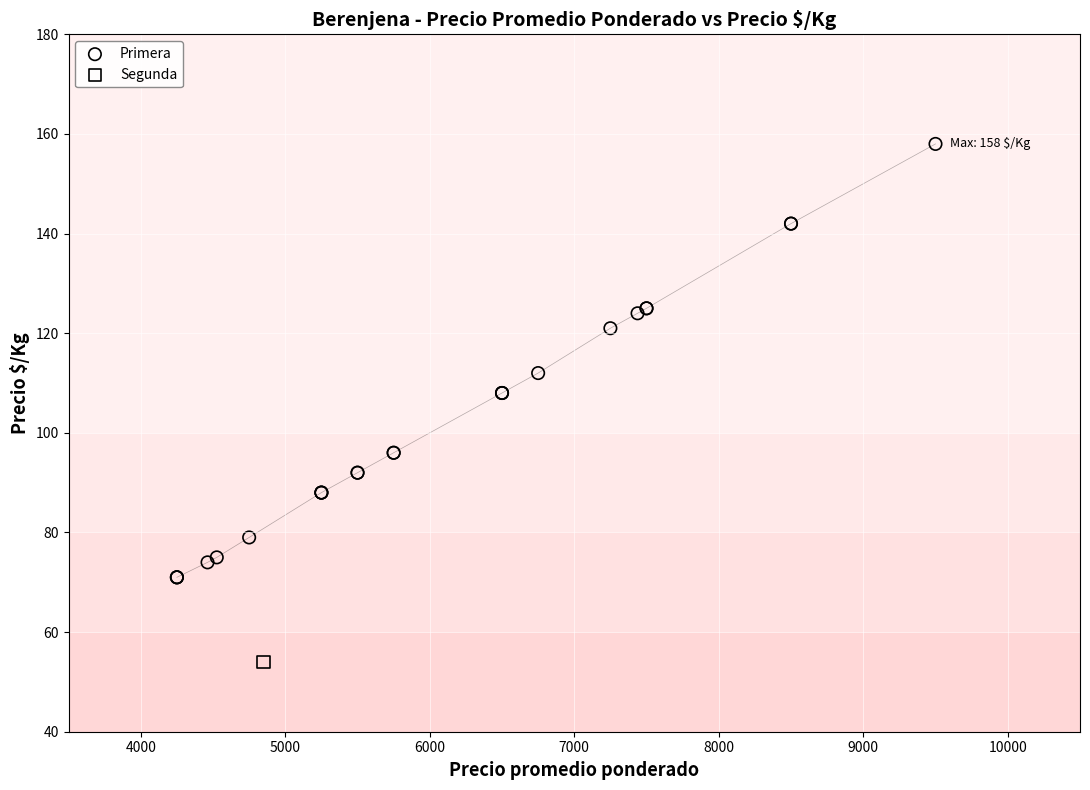

What are all the series names shown in the legend?

Primera, Segunda